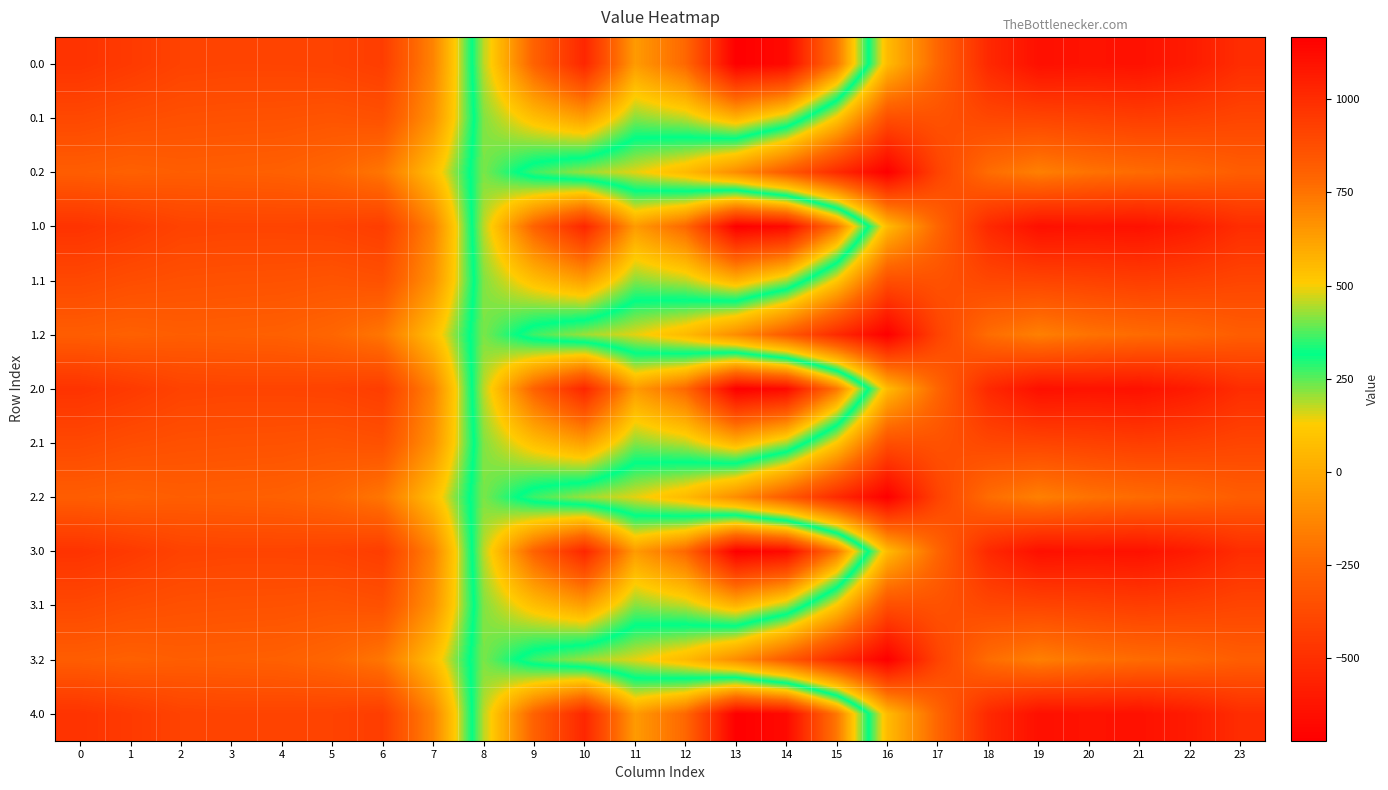

At which category is the sum across all series the highest?

10